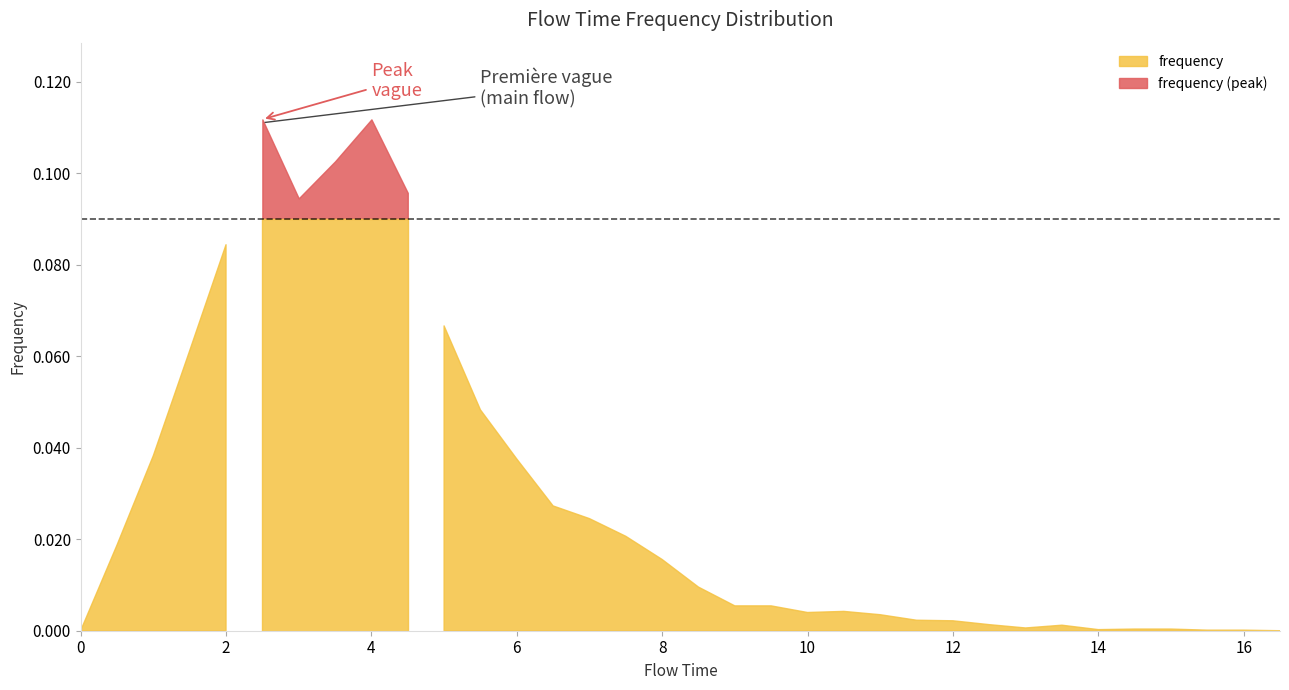

Rank the categories by value from highest to lowest.

2.5, 4.0, 3.5, 4.5, 3.0, 2.0, 5.0, 1.5, 5.5, 1.0, 6.0, 6.5, 7.0, 7.5, 0.5, 8.0, 8.5, 9.0, 9.5, 10.5, 10.0, 11.0, 11.5, 12.0, 12.5, 13.5, 13.0, 14.5, 15.0, 14.0, 15.5, 16.0, 0.0, 16.5